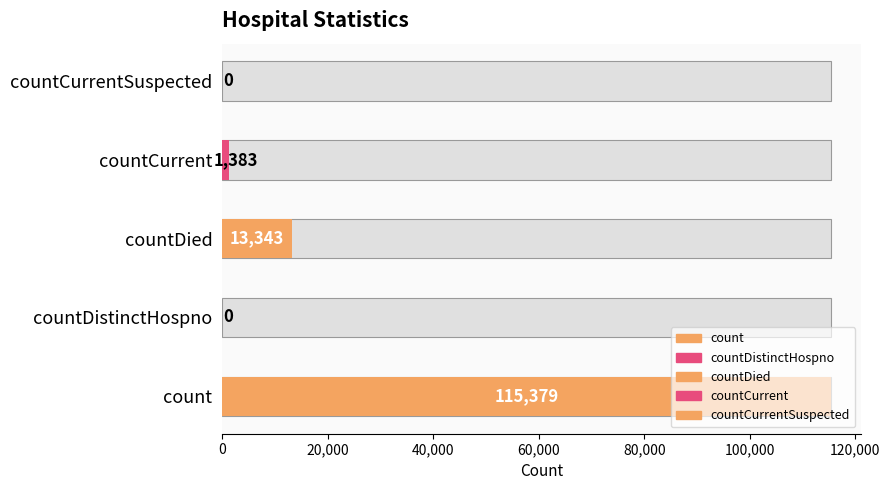

What is the label of the 3rd bar from the right?

countDied